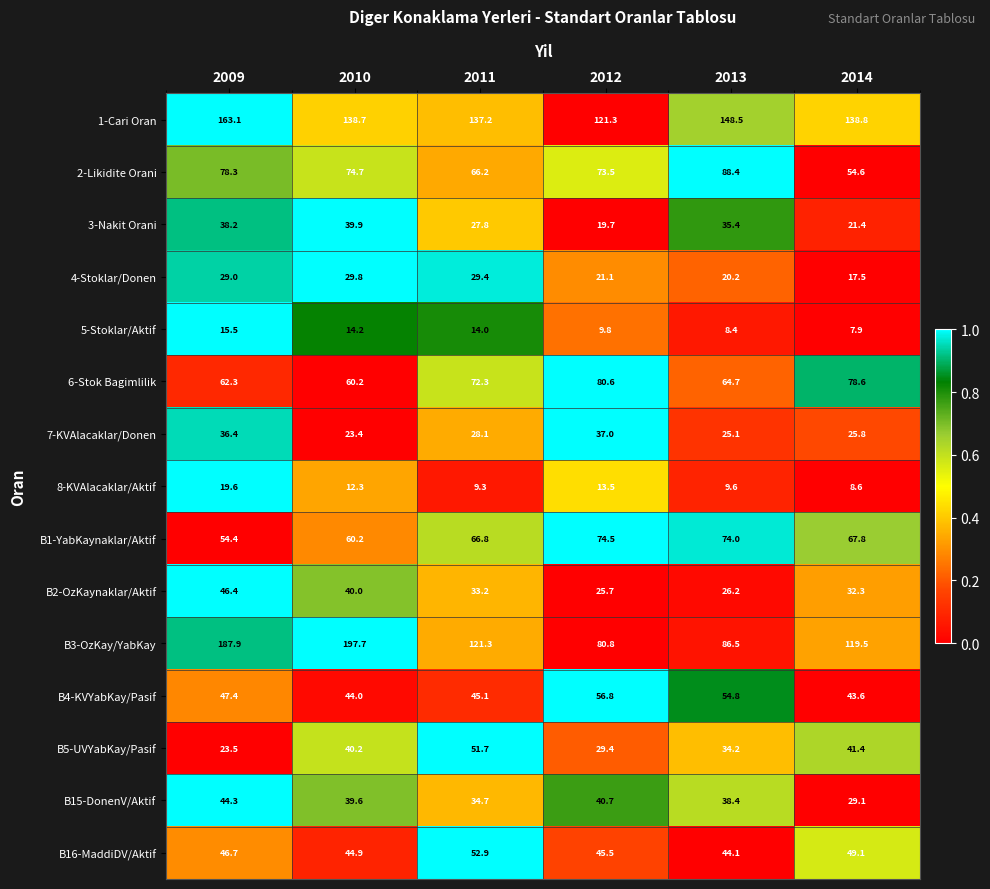

Is it true that B3-OzKay/YabKay equals 80.8 at 2012?

True